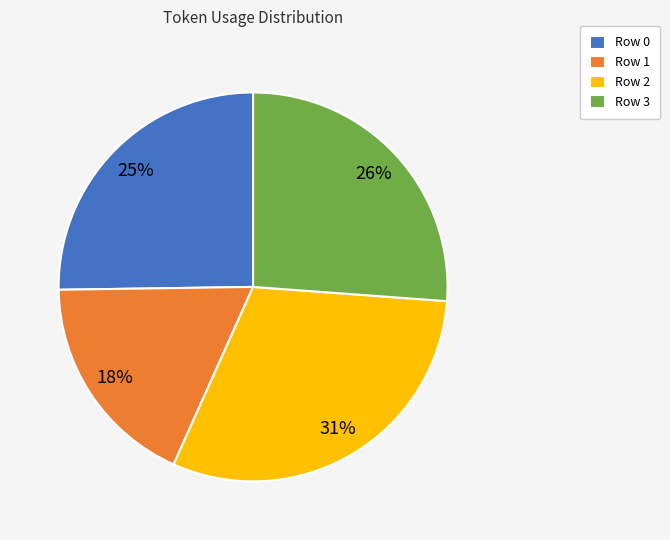

How many segments does this pie chart have?

4